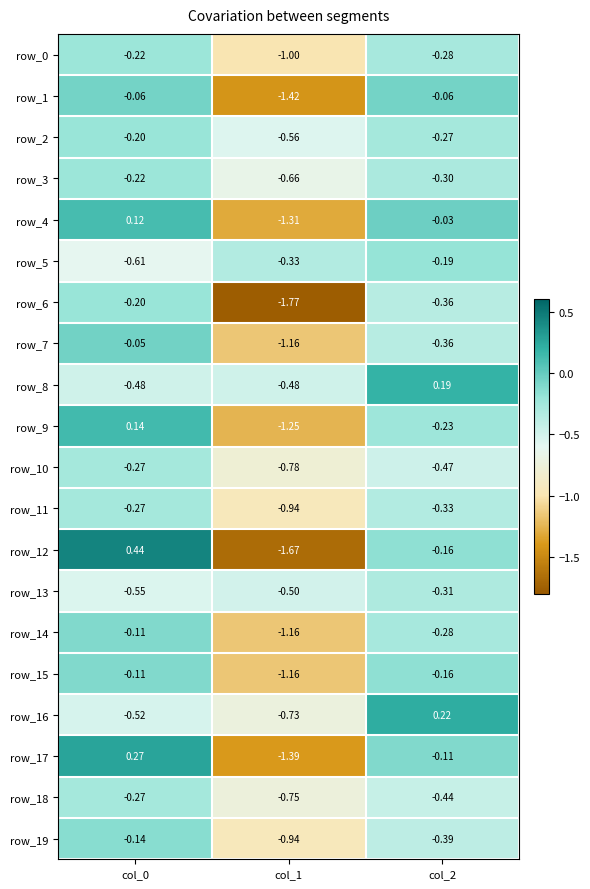

Is the value of row_14 at col_2 greater than the value of row_9 at col_0?

No